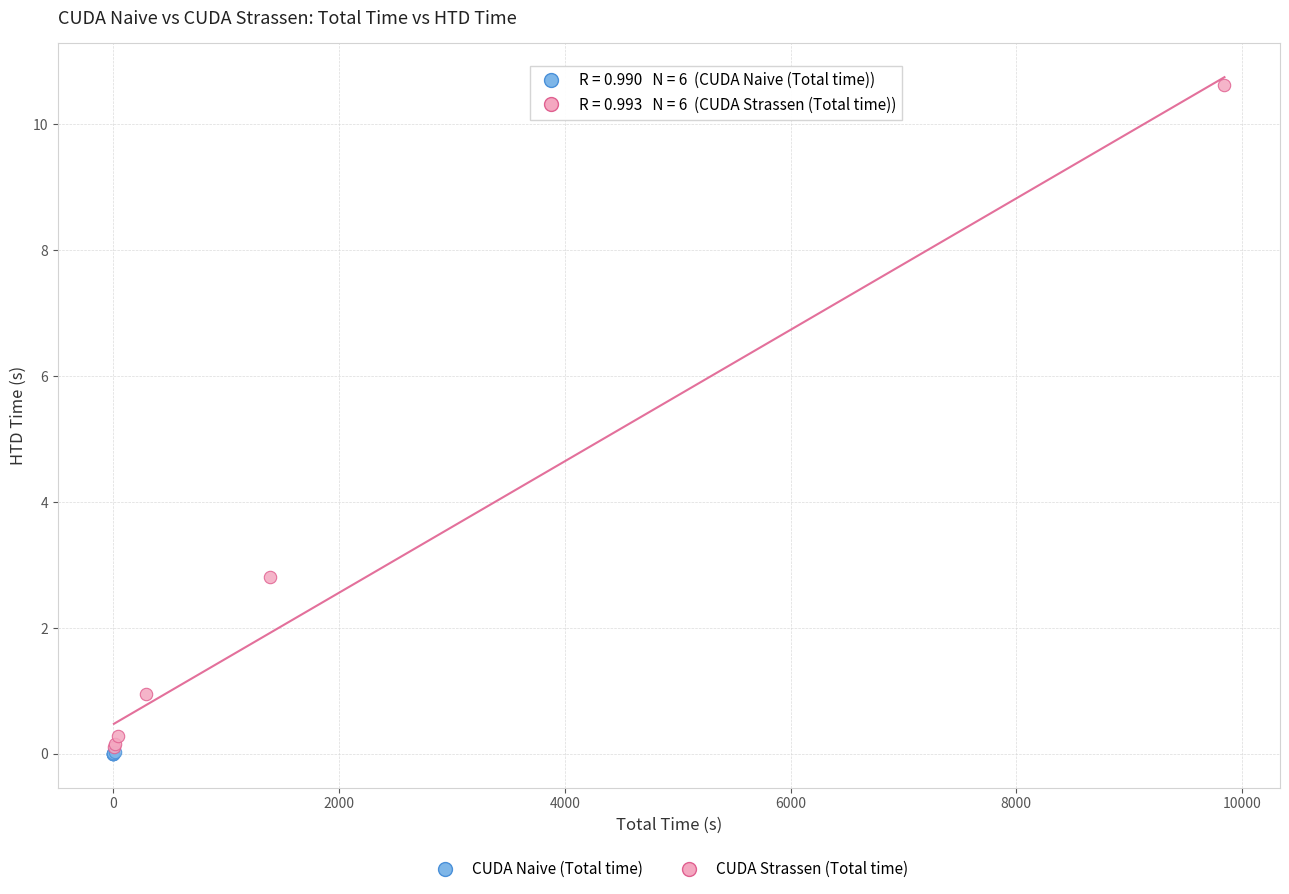

Which series reaches the maximum Y coordinate?

CUDA Strassen (Total time)